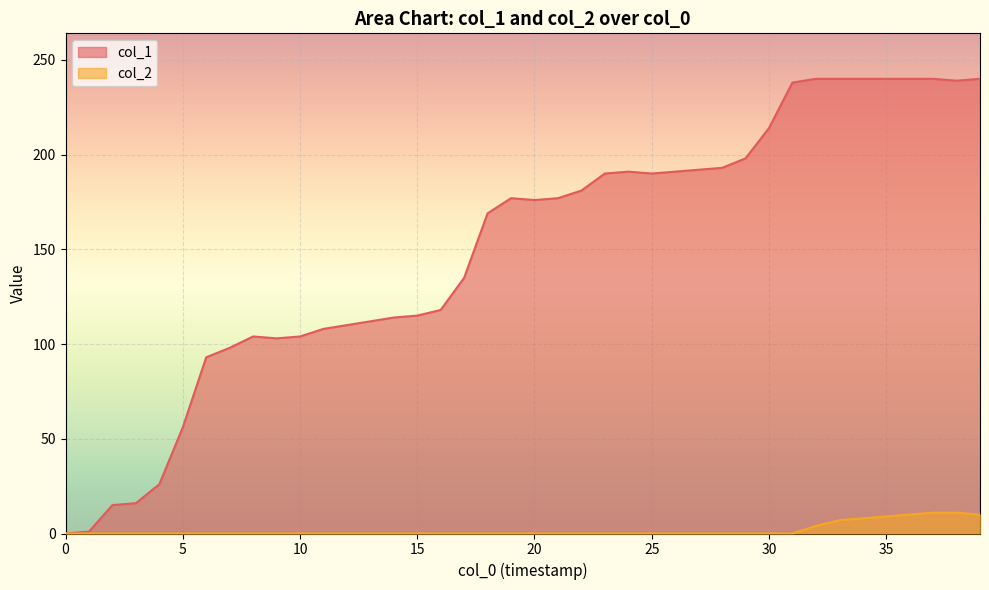

What is the sum of all col_1 values?

6024